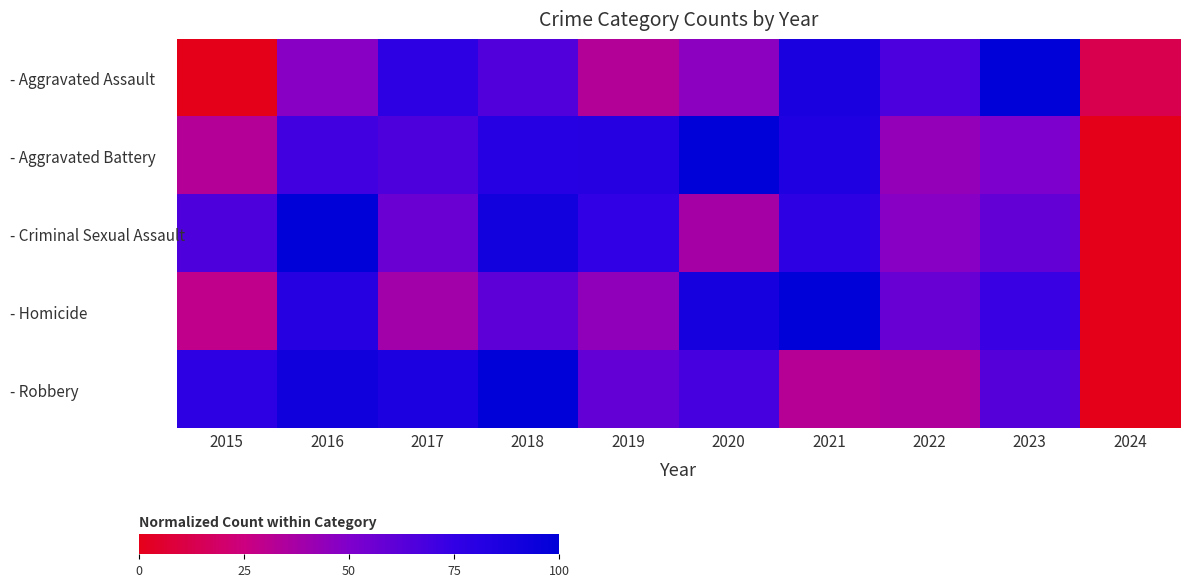

Which has a higher value, 2017 or 2022?

2017